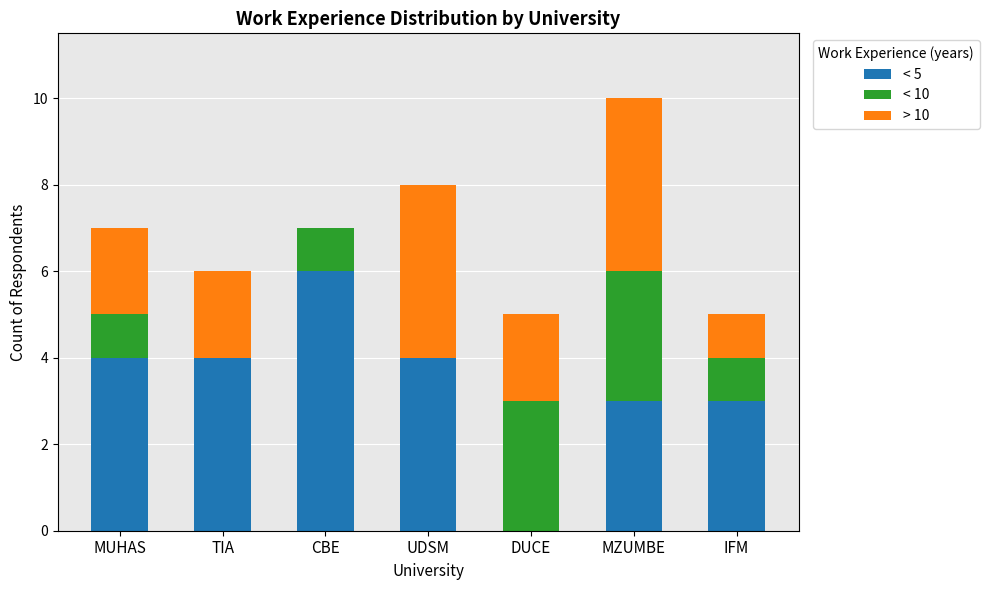

How many positive values does the < 5 series have?

6